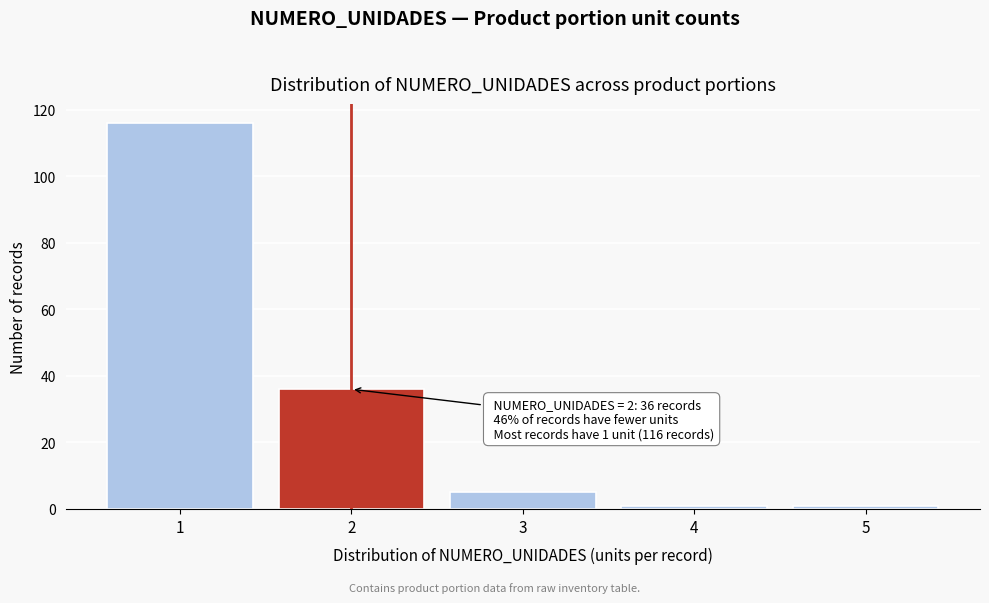

Reading left to right, what are all the values shown in this chart?

116	36	5	1	1